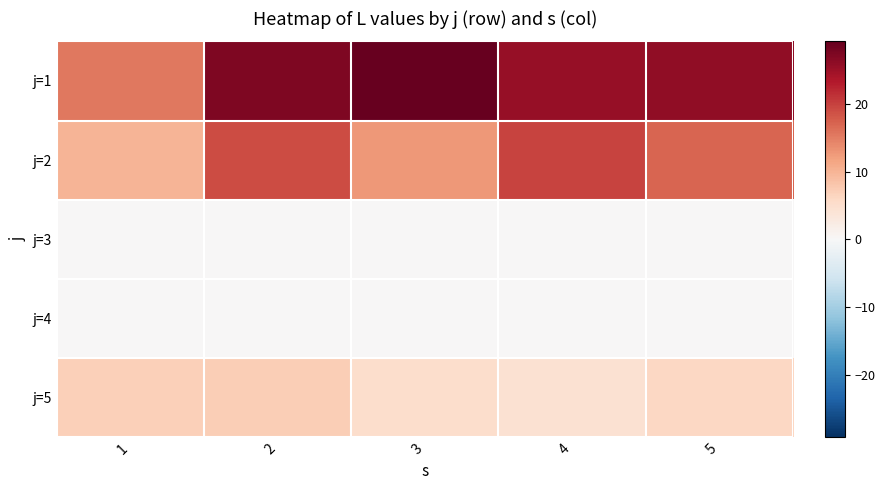

Which series has the largest total across all categories?

j=1